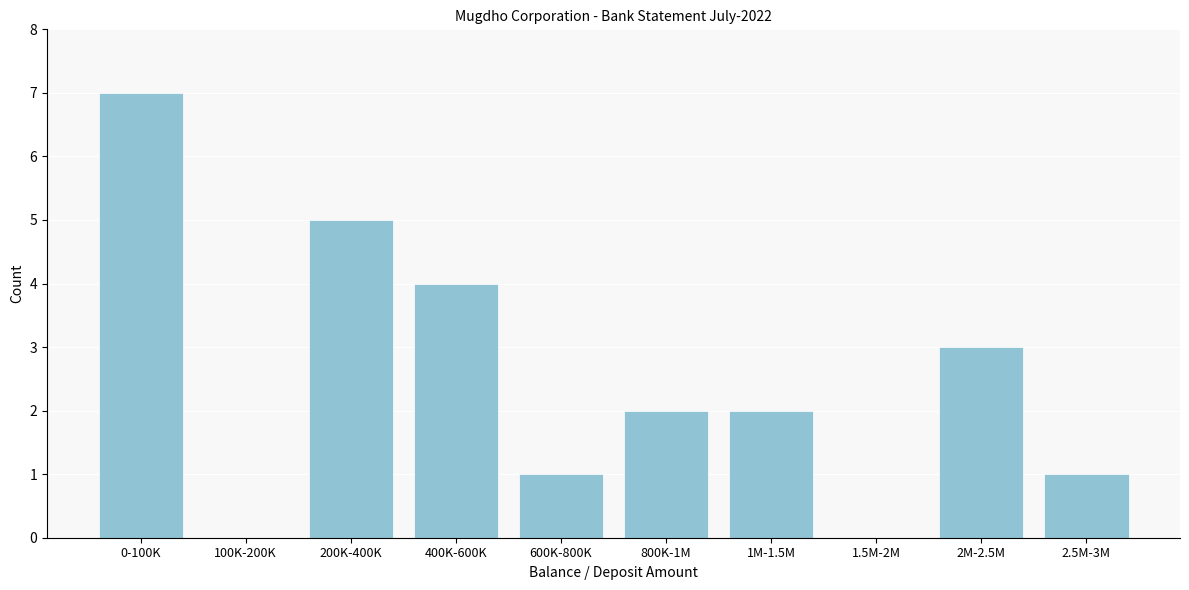

Reading right to left, transcribe all the data shown in this chart.

2.5M-3M=1	2M-2.5M=3	1.5M-2M=0	1M-1.5M=2	800K-1M=2	600K-800K=1	400K-600K=4	200K-400K=5	100K-200K=0	0-100K=7